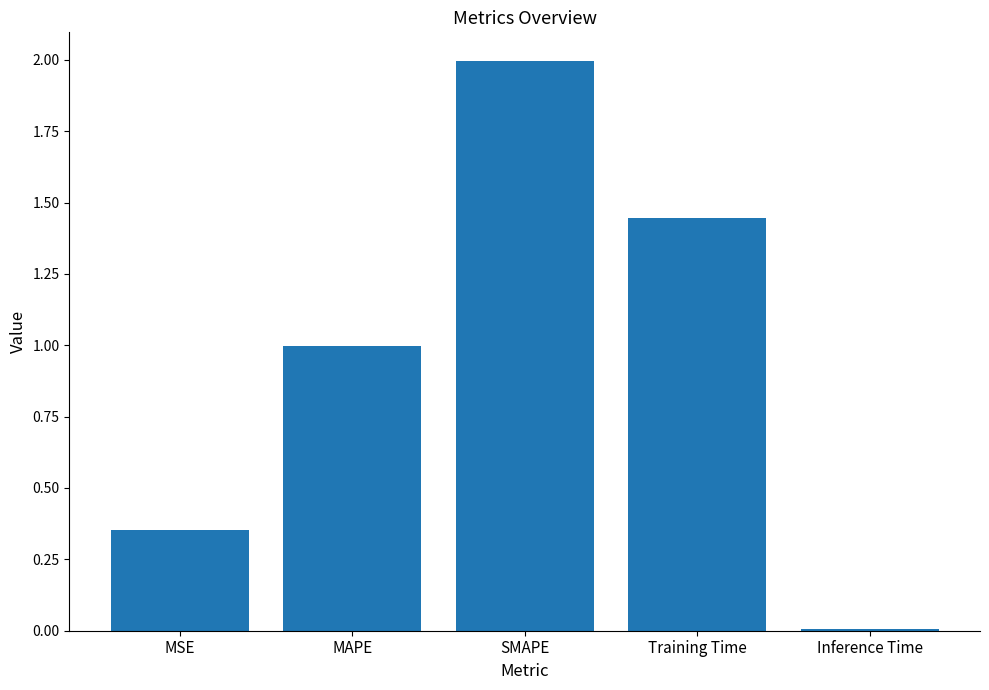

The chart shows a value of 0.0 at Inference Time. True or false?

True